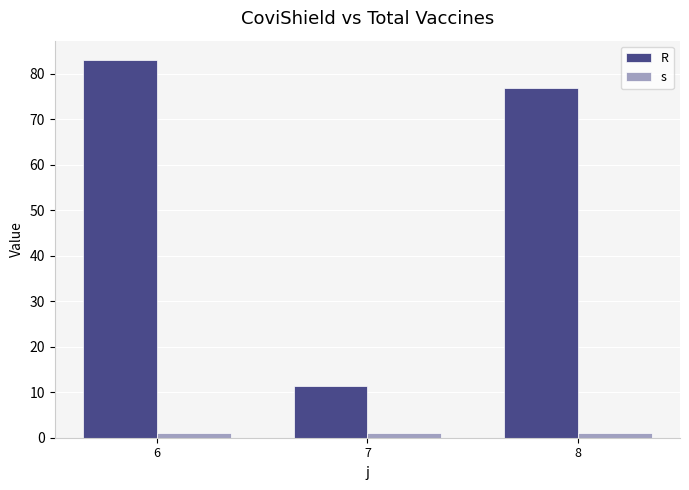

Reading left to right, list all the values displayed in this chart.

R: 6=83.1	7=11.4	8=76.8
s: 6=1.0	7=1.0	8=1.0